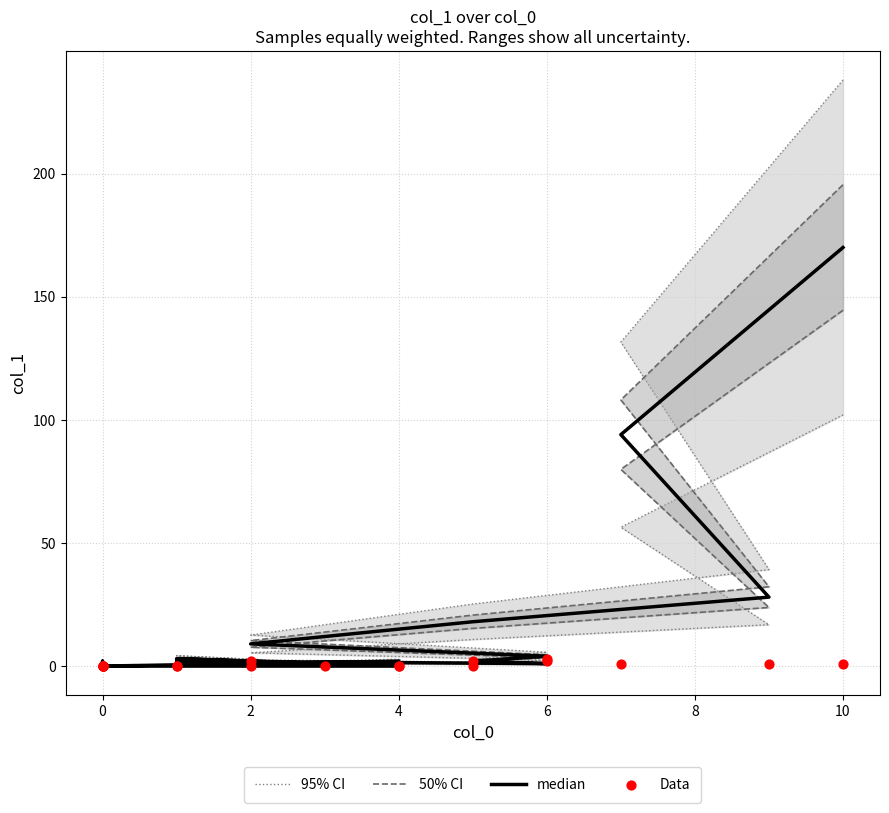

Which series reaches the minimum Y coordinate?

95% CI